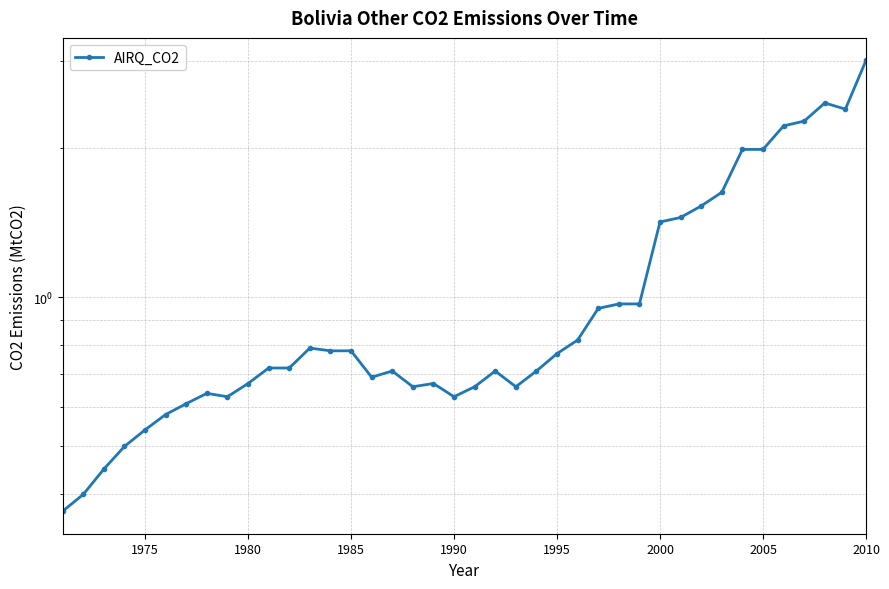

Reading left to right, extract all data points from this chart.

0.4	0.4	0.5	0.5	0.5	0.6	0.6	0.6	0.6	0.7	0.7	0.7	0.8	0.8	0.8	0.7	0.7	0.7	0.7	0.6	0.7	0.7	0.7	0.7	0.8	0.8	0.9	1.0	1.0	1.4	1.4	1.5	1.6	2.0	2.0	2.2	2.3	2.5	2.4	3.0